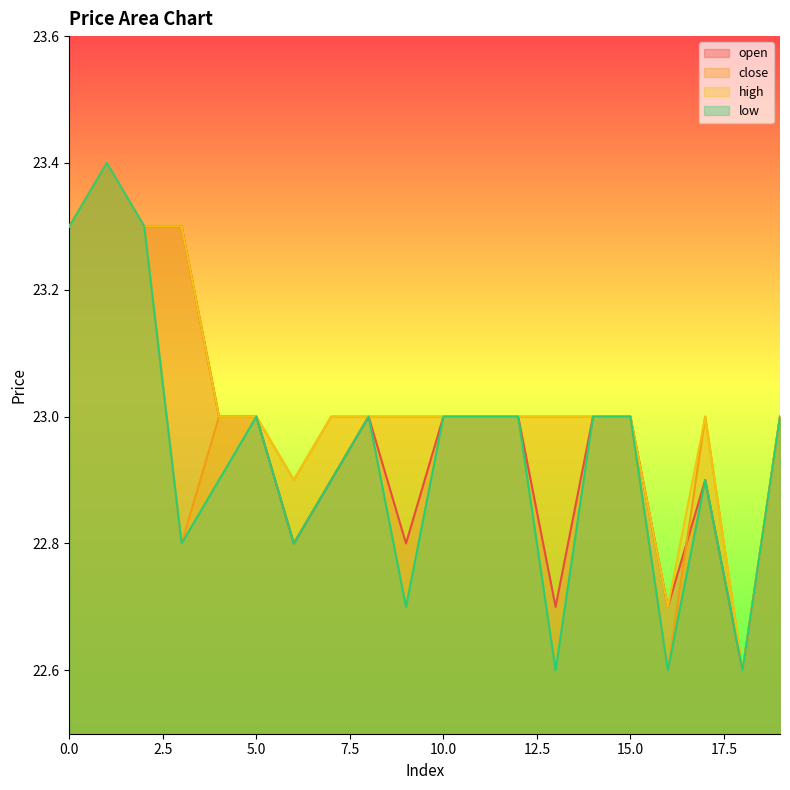

Reading right to left, list all the values displayed in this chart.

open: 23.0	22.6	22.9	22.7	23.0	23.0	22.7	23.0	23.0	23.0	22.8	23.0	22.9	22.8	23.0	23.0	23.3	23.3	23.4	23.3
close: 23.0	22.6	23.0	22.6	23.0	23.0	23.0	23.0	23.0	23.0	23.0	23.0	23.0	22.9	23.0	23.0	22.8	23.3	23.4	23.3
high: 23.0	22.6	23.0	22.7	23.0	23.0	23.0	23.0	23.0	23.0	23.0	23.0	23.0	22.9	23.0	23.0	23.3	23.3	23.4	23.3
low: 23.0	22.6	22.9	22.6	23.0	23.0	22.6	23.0	23.0	23.0	22.7	23.0	22.9	22.8	23.0	22.9	22.8	23.3	23.4	23.3